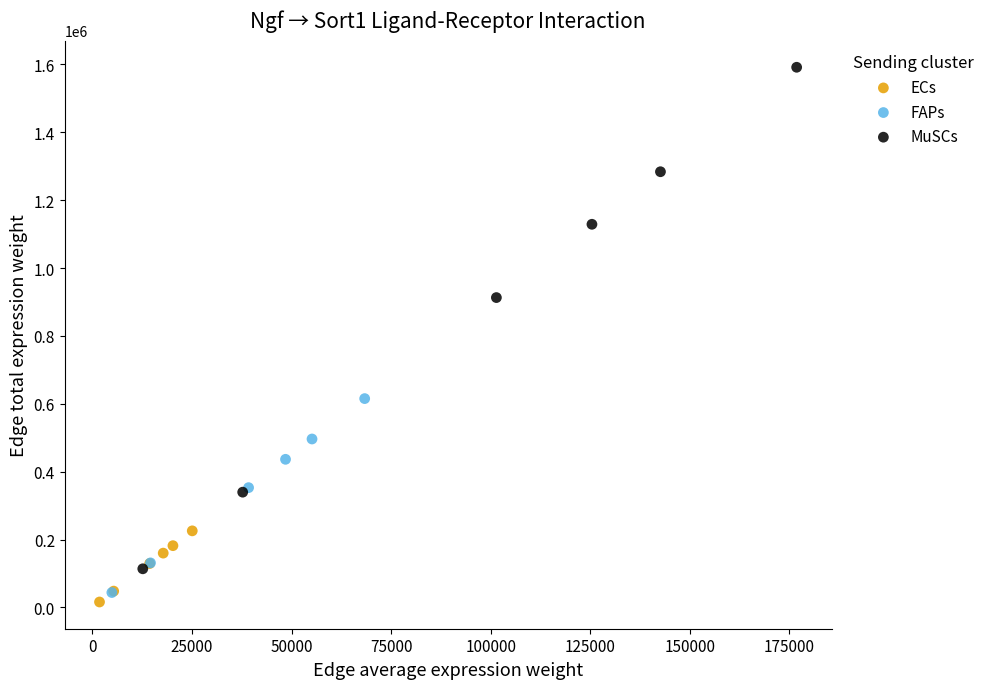

What are all the series names shown in the legend?

ECs, FAPs, MuSCs